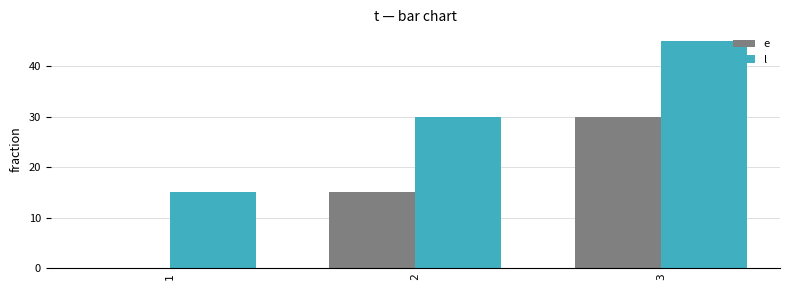

What is the total value across all series at 3?

75